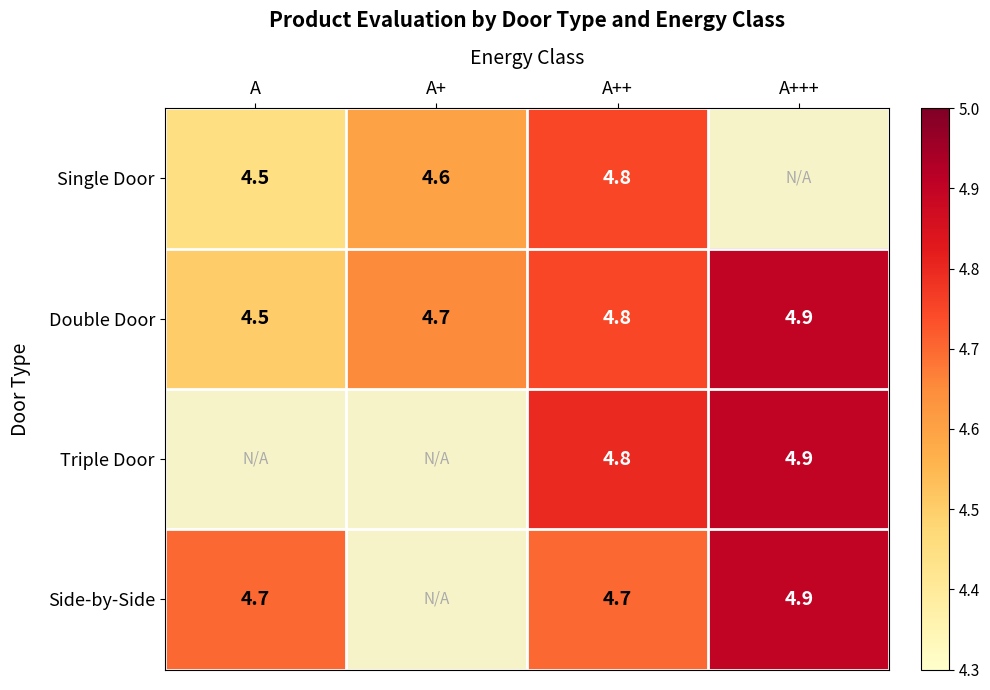

List the labels in order of Double Door value, smallest first.

A, A+, A++, A+++